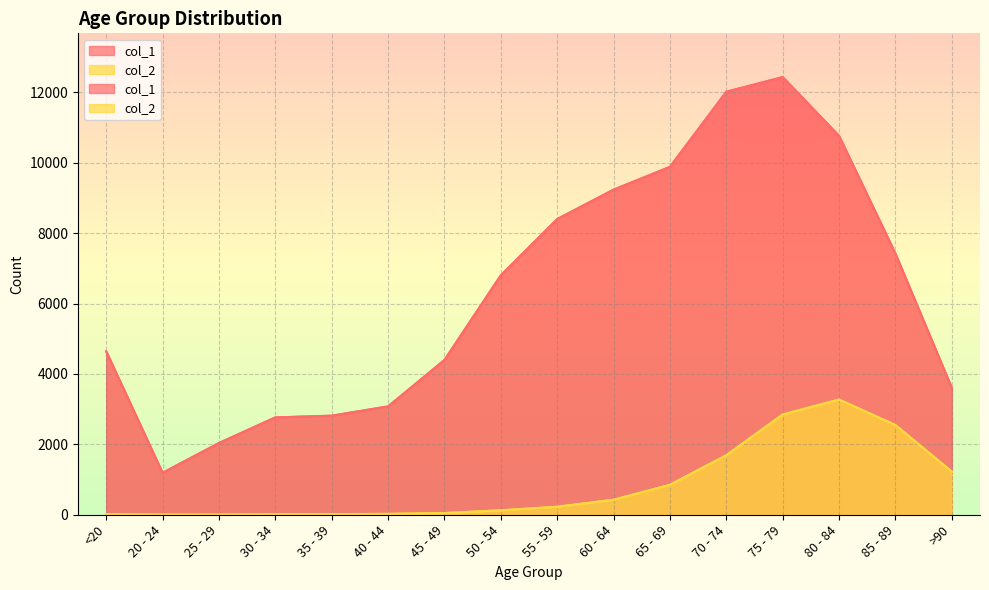

Which has a higher value, 75 - 79 or 40 - 44?

75 - 79